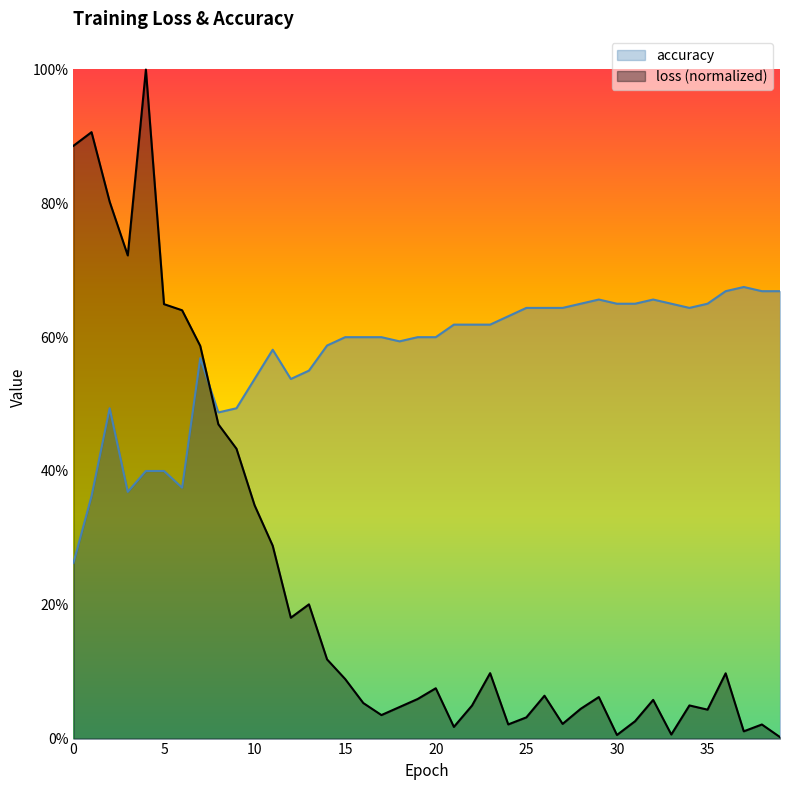

What is the value of the accuracy point at the 27th from the left?

0.6